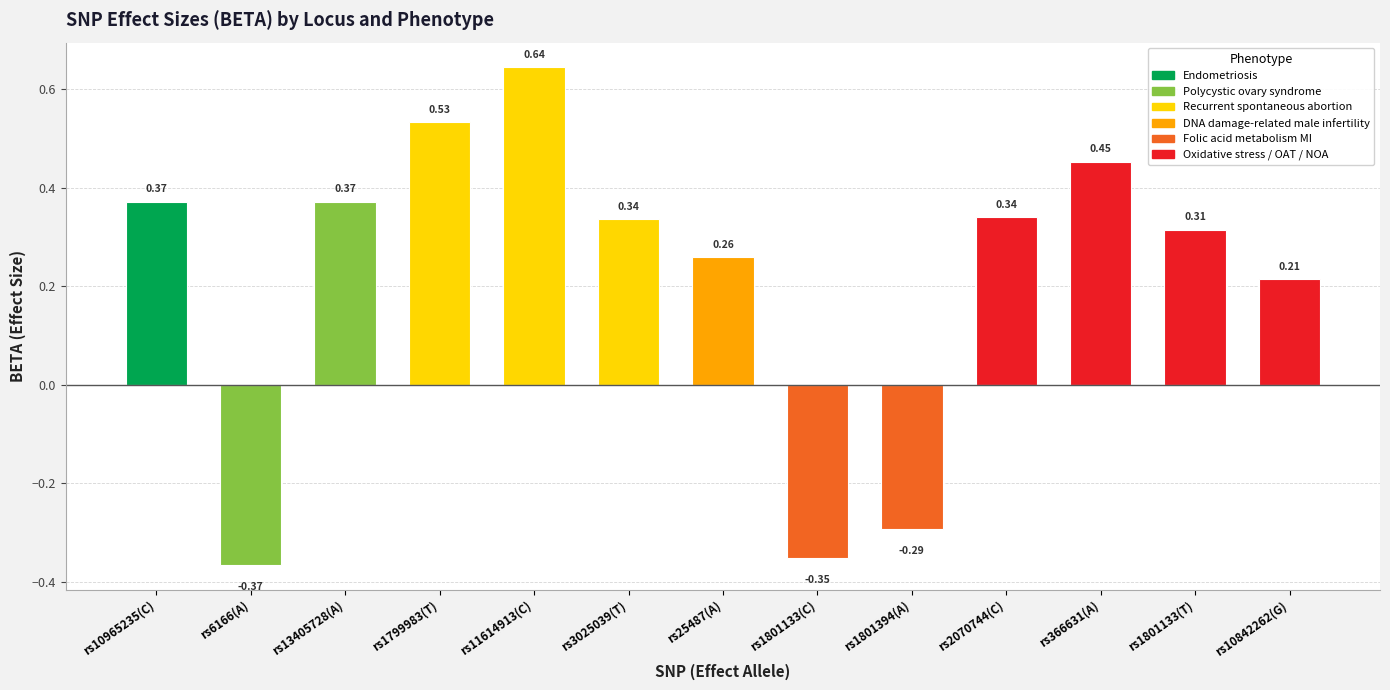

What value does the data have at rs1801394(A)?

-0.3